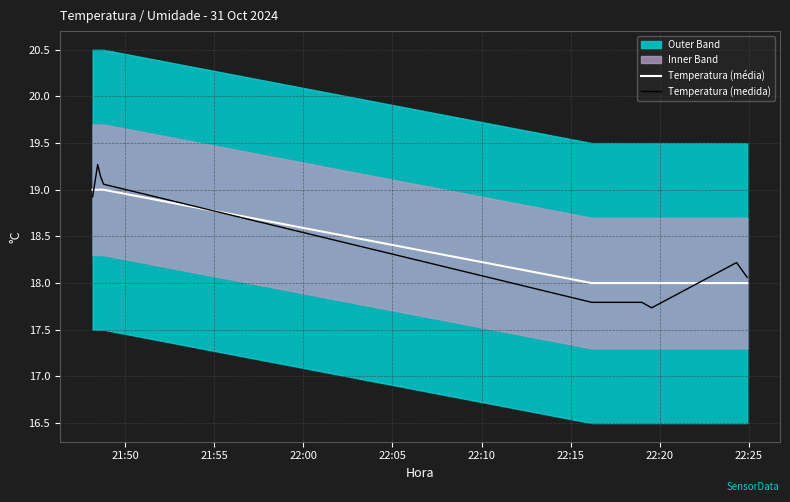

What is the minimum value for Temperatura (média)?

18.0